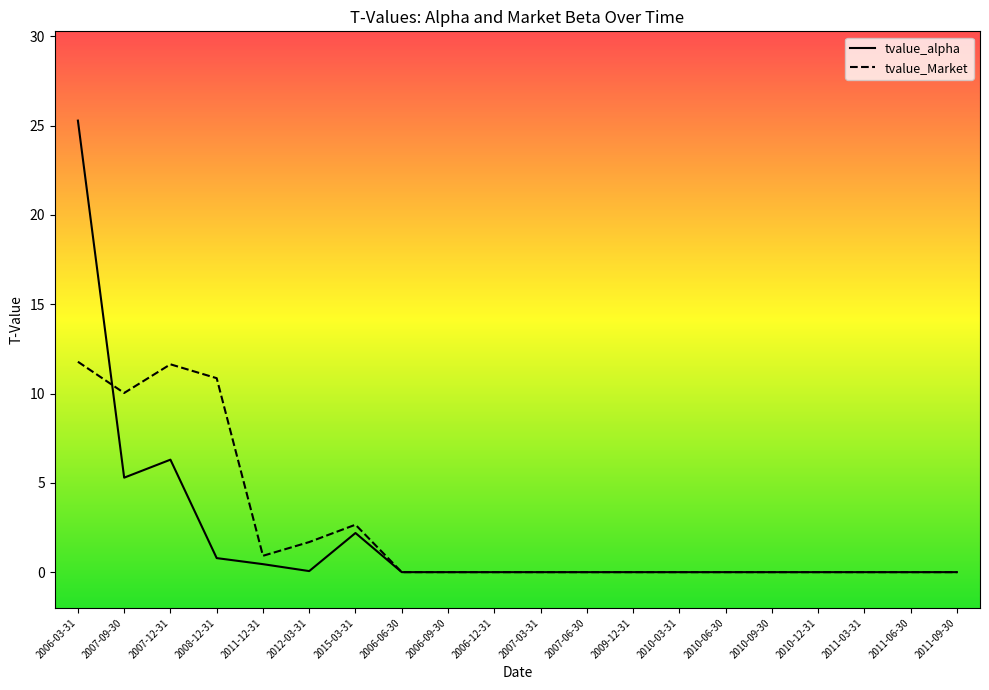

At how many categories does at least one series exceed 2?

5